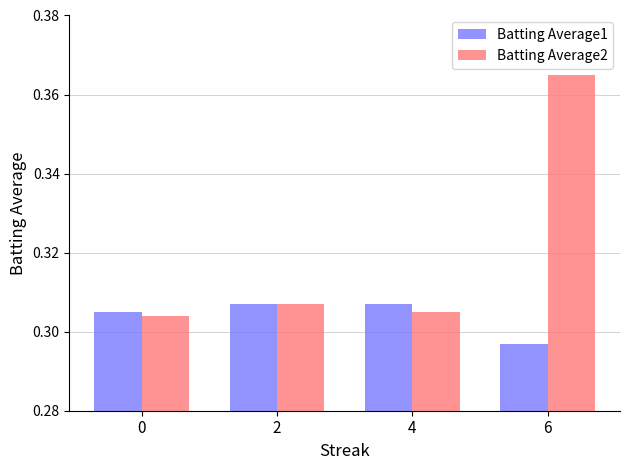

Count the Batting Average1 values in the range 0 to 1.

4